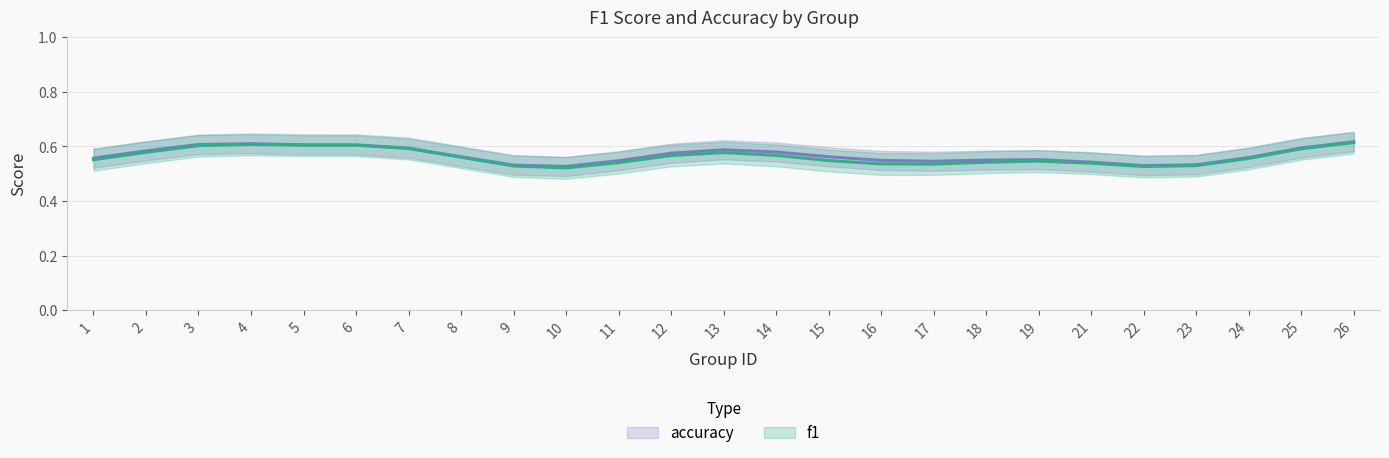

Rank the categories by accuracy value from highest to lowest.

26, 4, 3, 5, 6, 25, 7, 13, 2, 14, 12, 8, 15, 24, 1, 19, 18, 16, 11, 17, 21, 23, 9, 22, 10